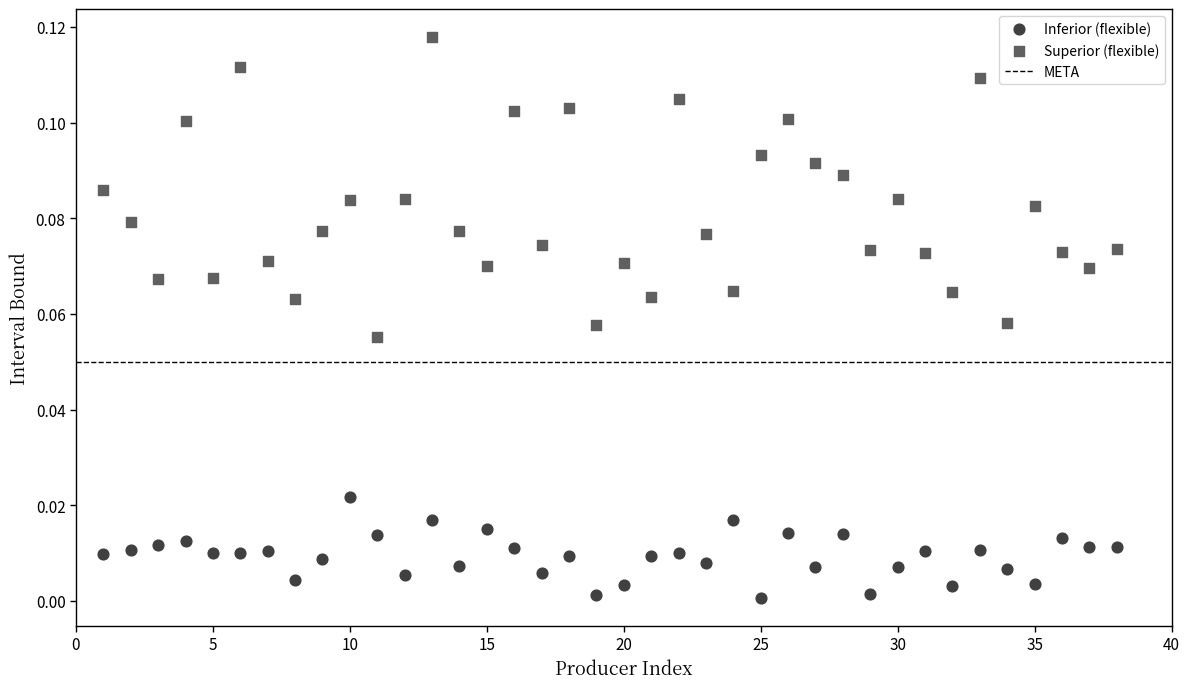

What is the X range (max minus min) for the scatter plot?

37.0